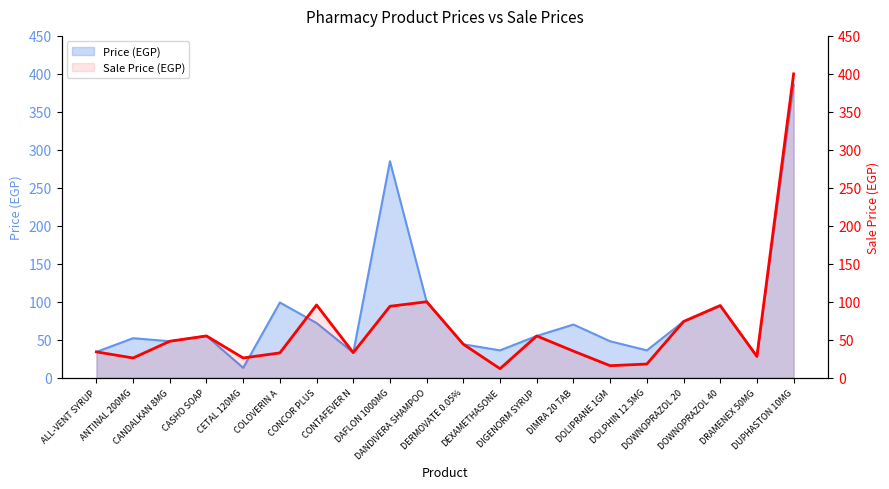

How many points are lower than both their immediate neighbors (excluding endpoints)?

6